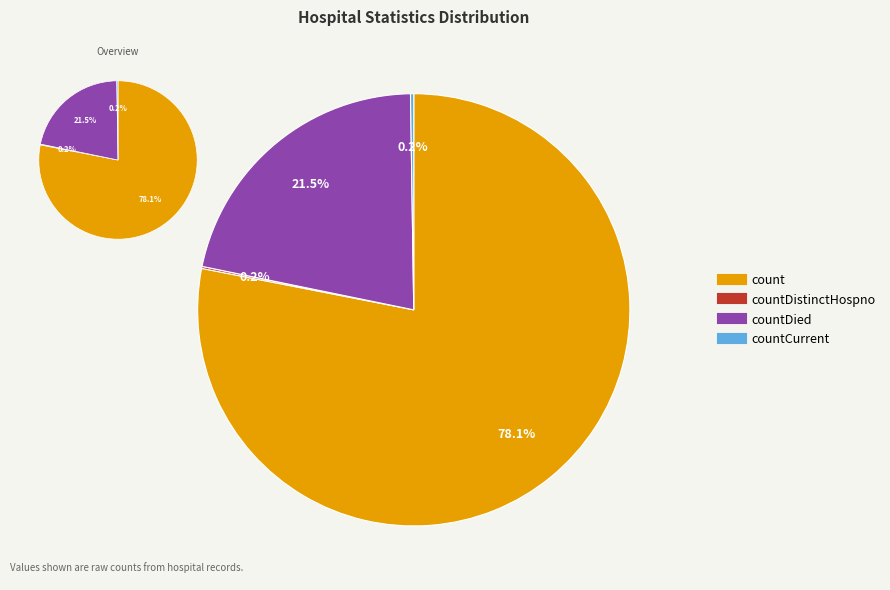

What percentage is the countDied slice, to the nearest percent?

22%